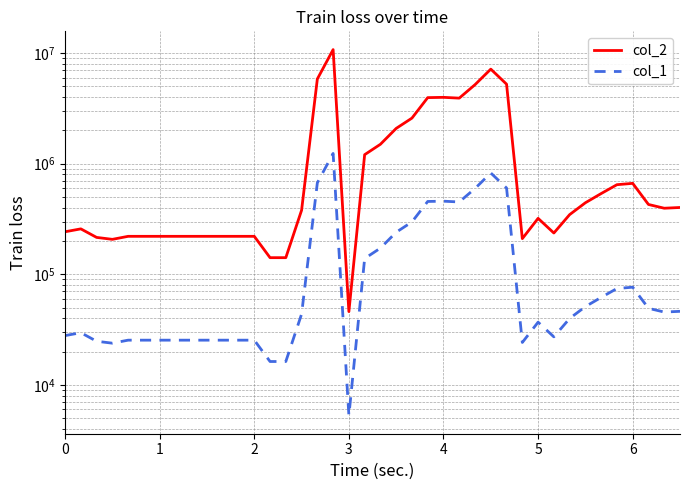

Reading right to left, list all the values displayed in this chart.

col_2: 401837.7	395701.3	427910.5	664142.6	645905.9	537036.0	443495.5	346297.6	236185.3	320523.7	210122.2	5236067.9	7160514.1	5182101.9	3915476.4	3979625.9	3956683.8	2583416.9	2084770.1	1498371.7	1206385.4	46004.7	10747736.0	5832708.8	379211.1	141373.9	141373.9	220446.0	220446.0	220446.0	220446.0	220446.0	220446.0	220446.0	220446.0	220446.0	207021.7	215524.0	257467.8	242410.7
col_1: 46263.3	45556.8	49265.0	76462.2	74362.7	61828.6	51059.3	39869.0	27191.8	36901.7	24191.2	602824.6	824384.7	596611.5	450785.9	458171.4	455530.1	297426.9	240018.0	172506.4	138890.2	5296.5	1237378.8	671515.4	43658.3	16276.3	16276.3	25379.8	25379.8	25379.8	25379.8	25379.8	25379.8	25379.8	25379.8	25379.8	23834.3	24813.1	29642.1	27908.6